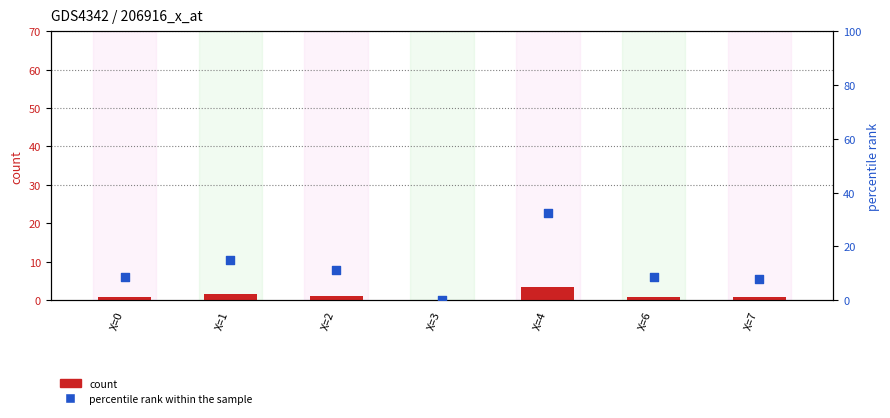

Which series has the largest total across all categories?

percentile rank within the sample